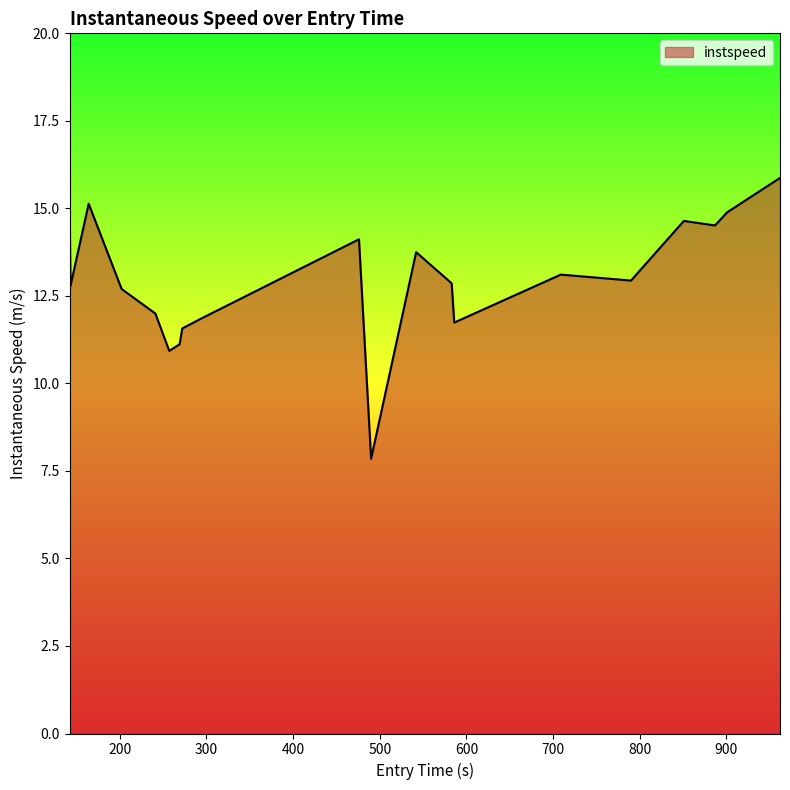

What is the difference between the maximum and minimum values?

8.0